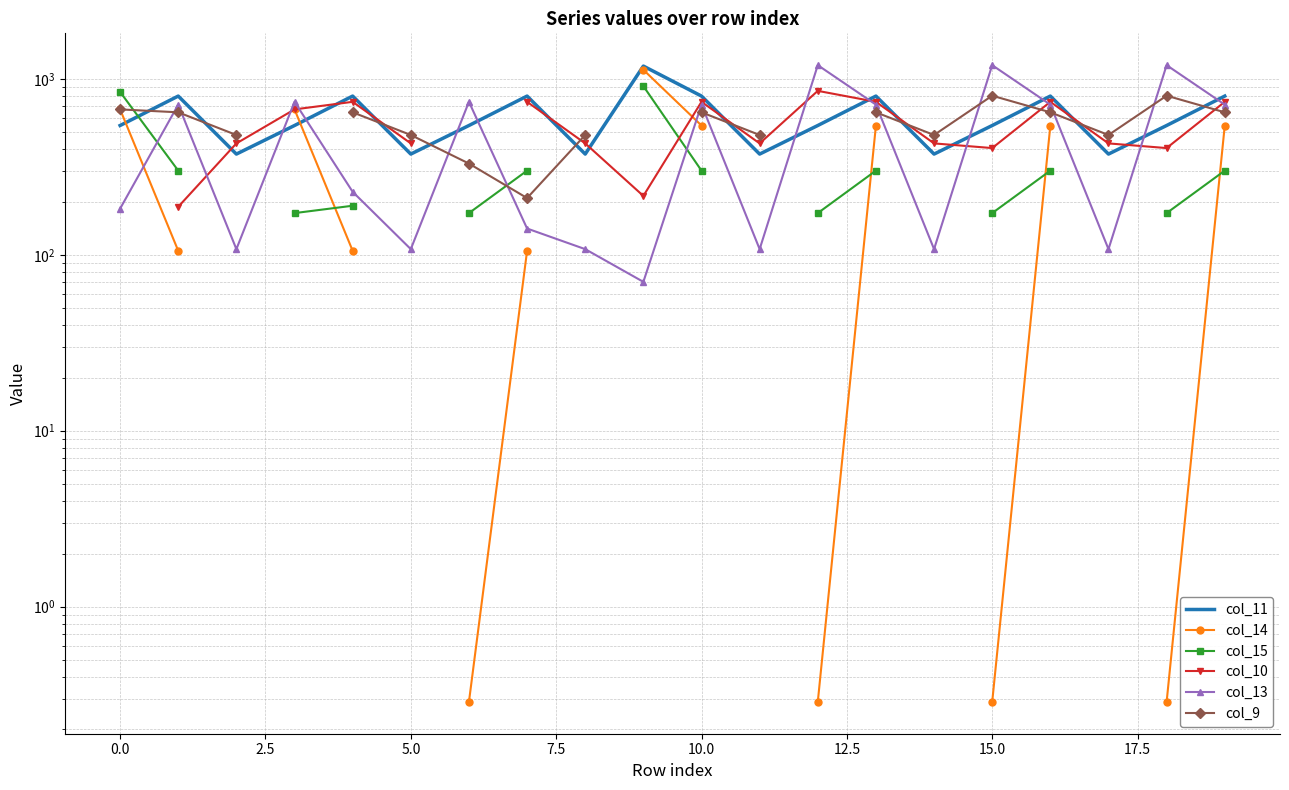

What is the difference between the col_14 values at 19 and 12?

543.8